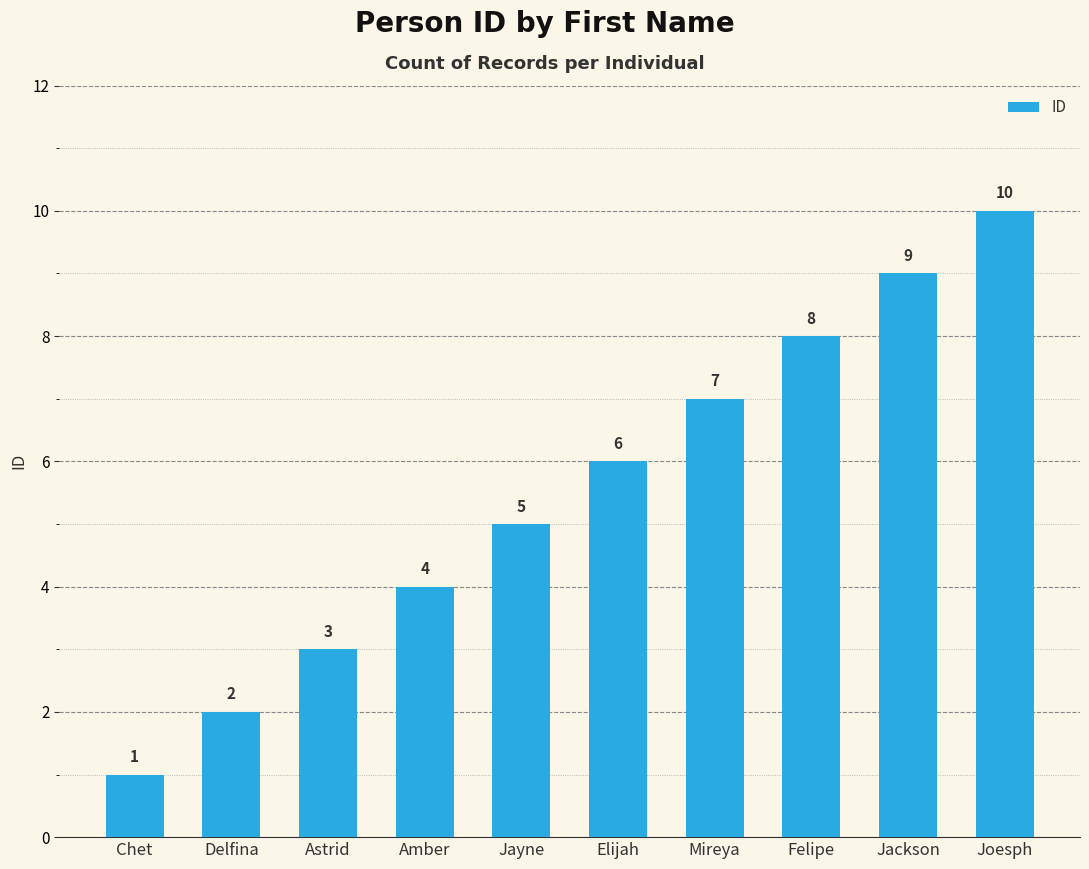

Rank the categories by value from highest to lowest.

Joesph, Jackson, Felipe, Mireya, Elijah, Jayne, Amber, Astrid, Delfina, Chet